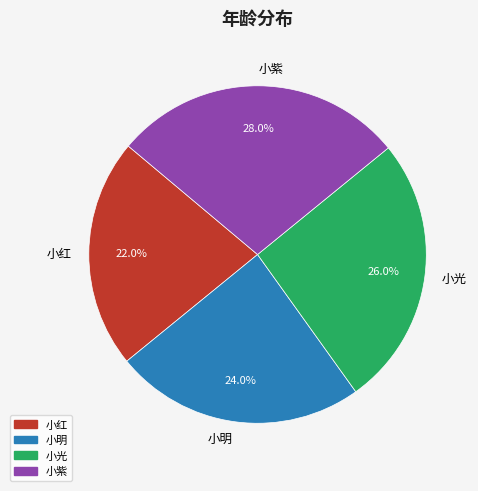

Rank the categories by value from lowest to highest.

小红, 小明, 小光, 小紫